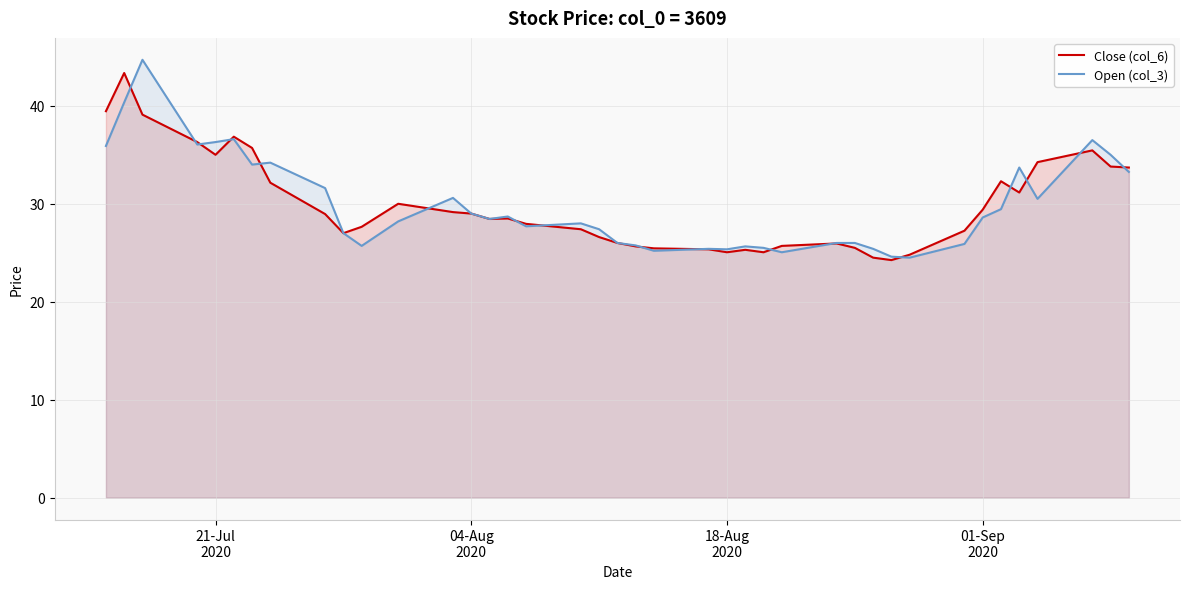

Rank the series by their maximum value, from highest to lowest.

Open (col_3), Close (col_6)